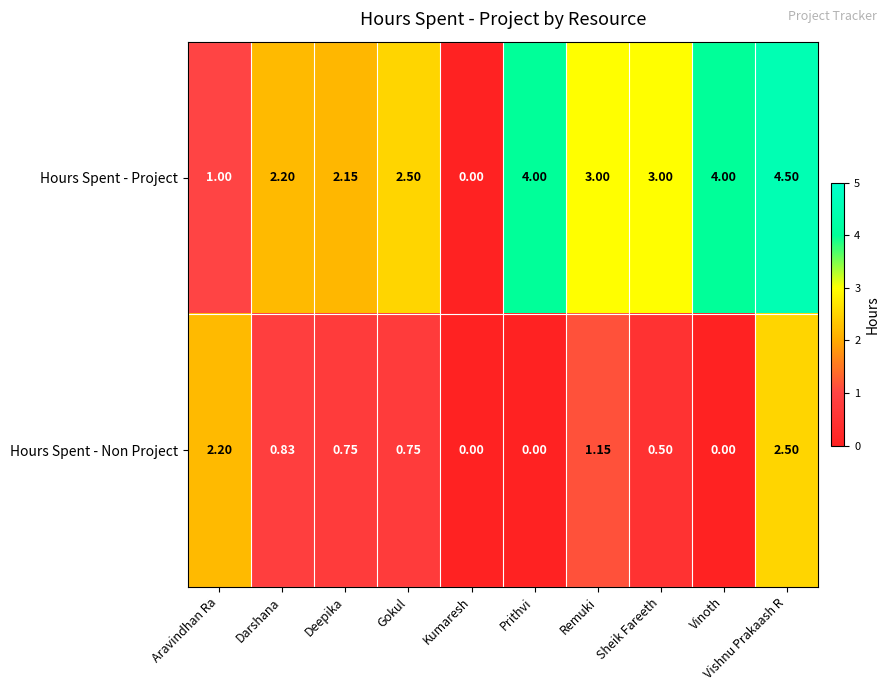

Where does the Hours Spent - Project series first go above 3?

Prithvi